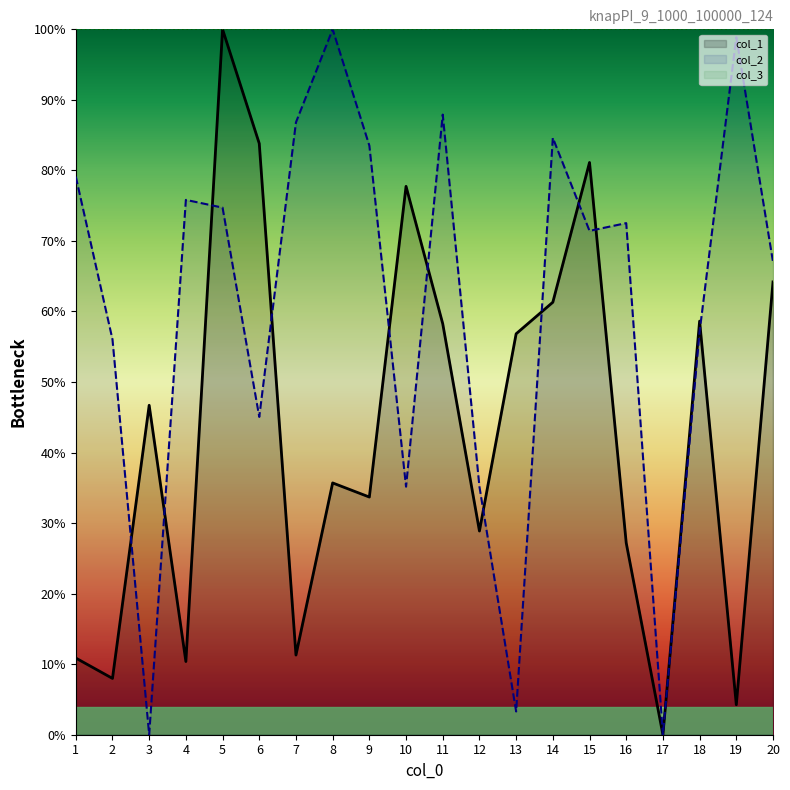

The col_1 series shows 77.7 at 10. True or false?

True